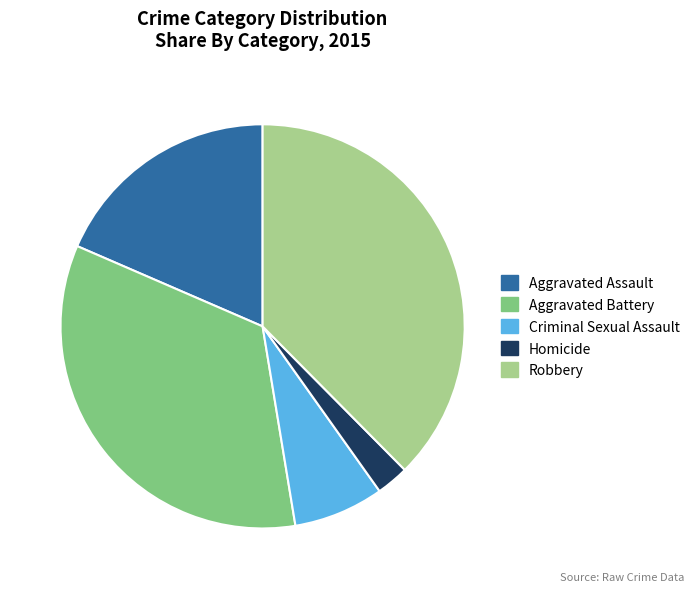

Which has a higher value, Criminal Sexual Assault or Aggravated Battery?

Aggravated Battery